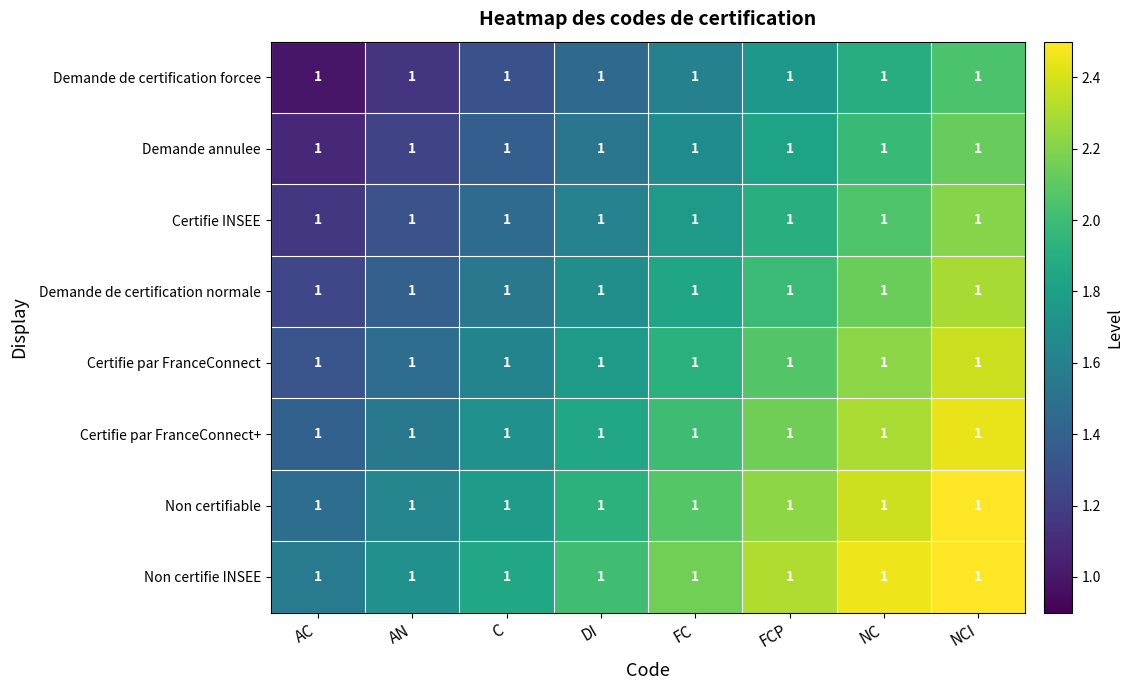

What is the sum of all Certifie par FranceConnect+ values?

15.4